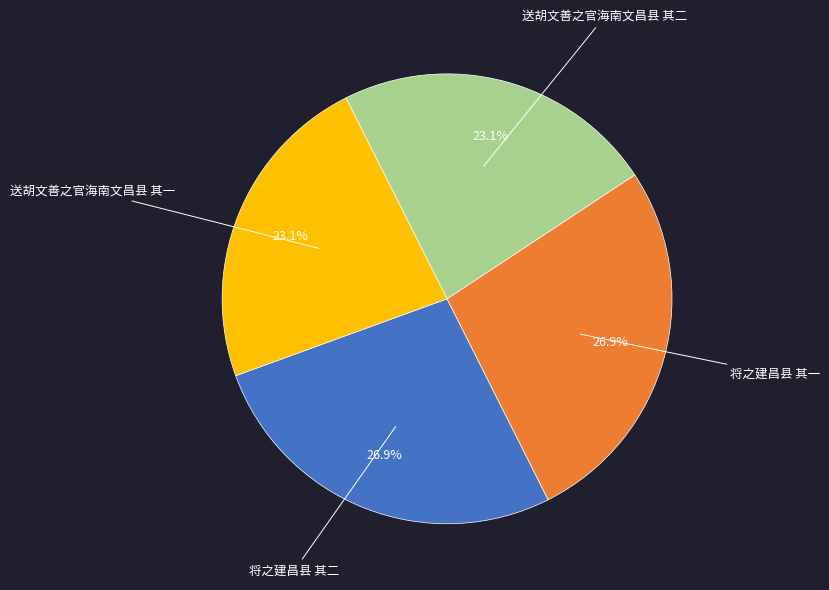

Does any single category account for the majority?

No